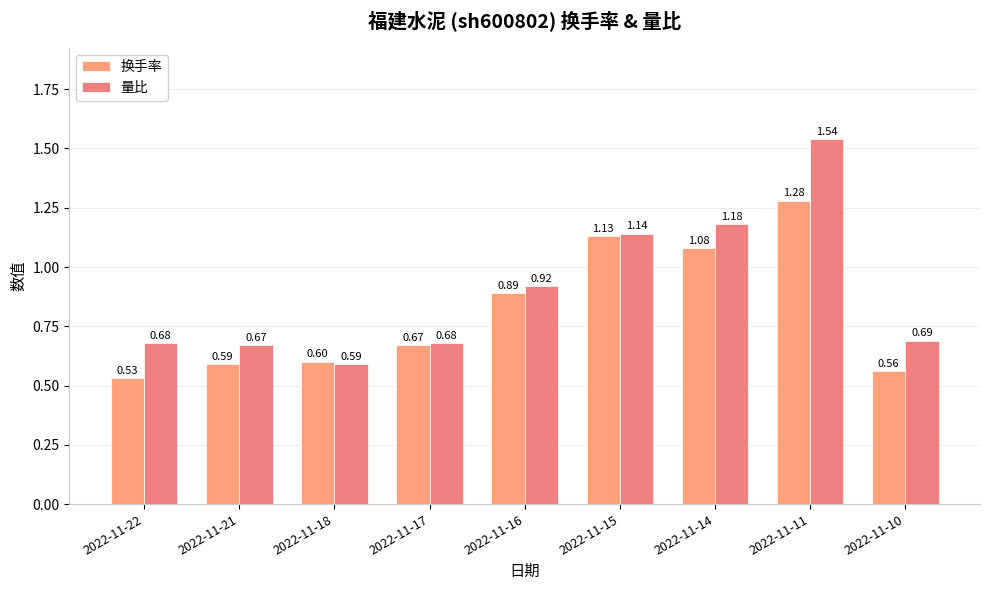

Reading left to right, list all the values displayed in this chart.

换手率: 0.5	0.6	0.6	0.7	0.9	1.1	1.1	1.3	0.6
量比: 0.7	0.7	0.6	0.7	0.9	1.1	1.2	1.5	0.7